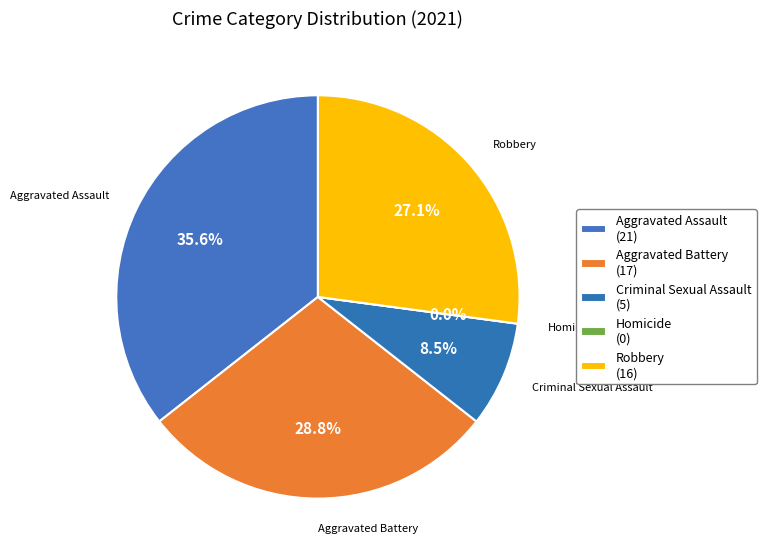

To the nearest percent, what is the difference between the Aggravated Assault and Homicide slice percentages?

36%